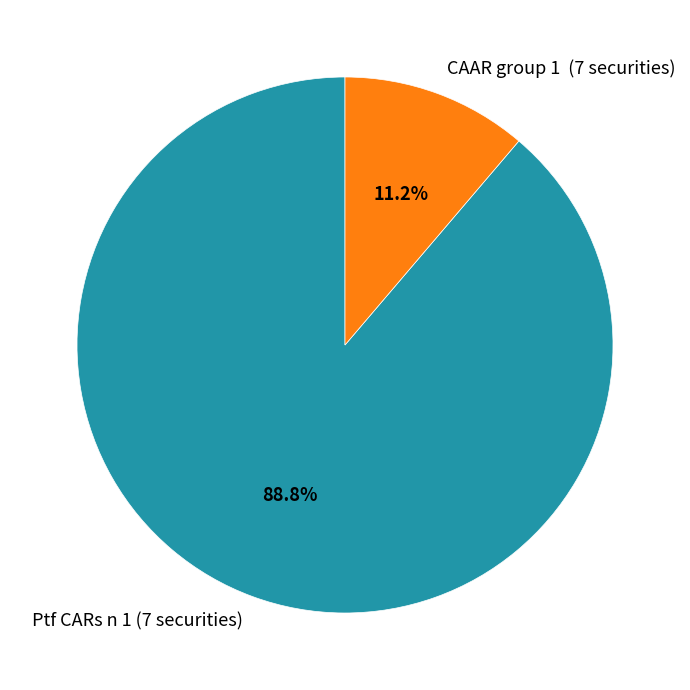

Does Ptf CARs n 1 (7 securities) represent more than half of the total?

Yes